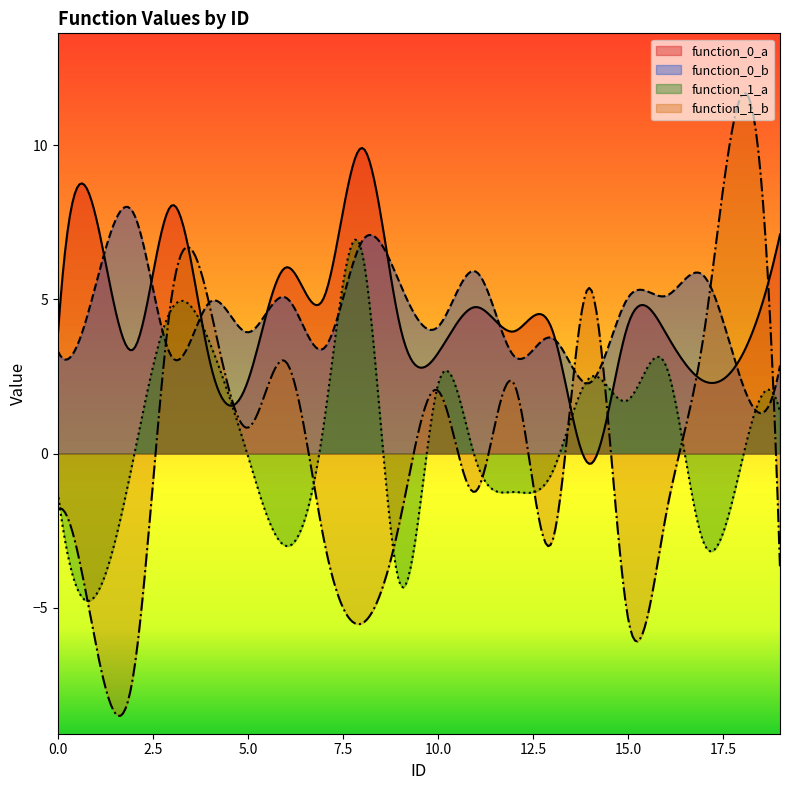

Rank the series by their maximum value, from highest to lowest.

function_1_b, function_0_a, function_0_b, function_1_a